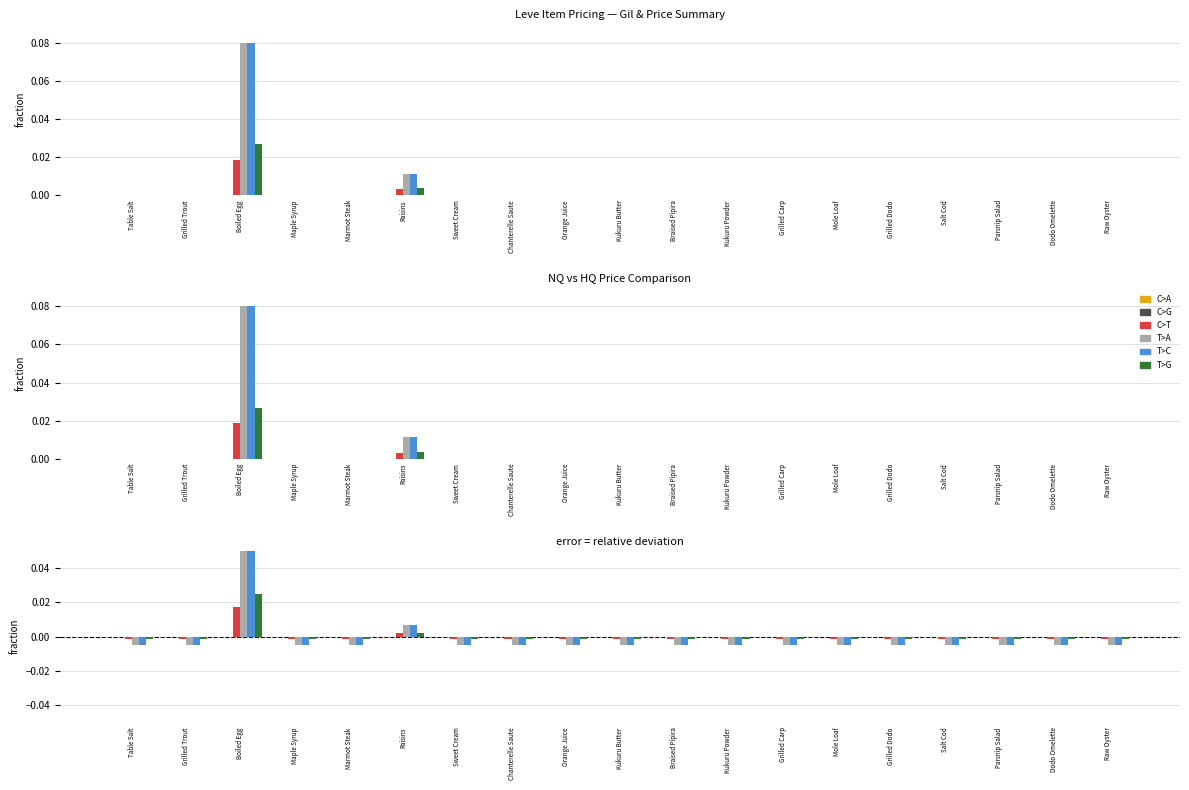

What is the spread (max minus min) of values at Boiled Egg?

0.1